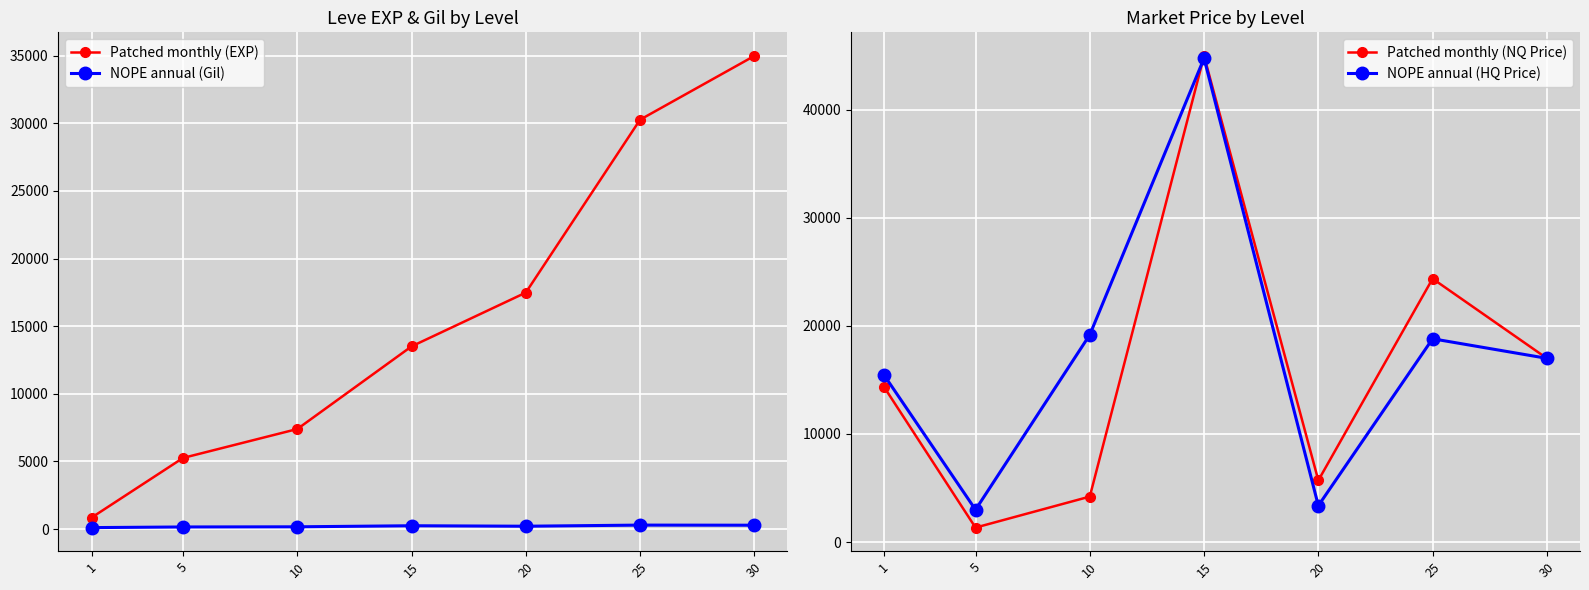

At which label is NOPE annual (HQ Price) closest to 23876?

10